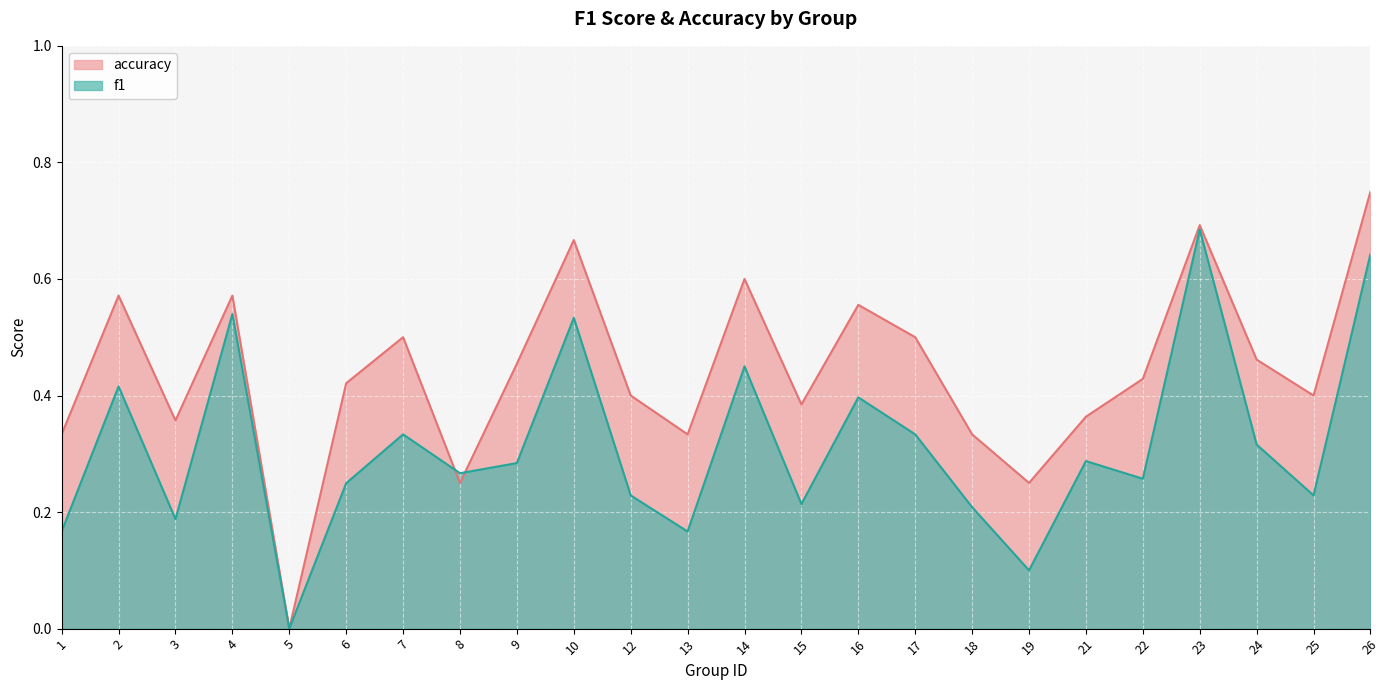

Count the number of data series in this chart.

2